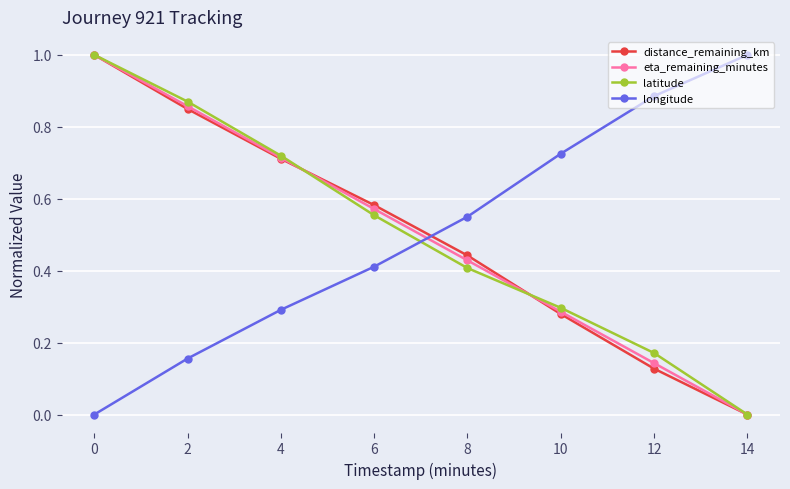

List the labels in order of longitude value, largest first.

14, 12, 10, 8, 6, 4, 2, 0